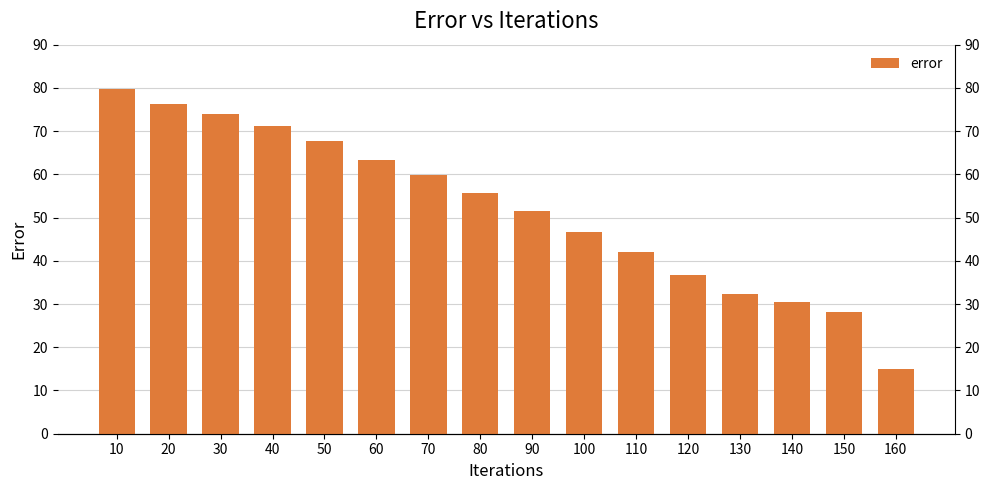

Count the number of data series in this chart.

1